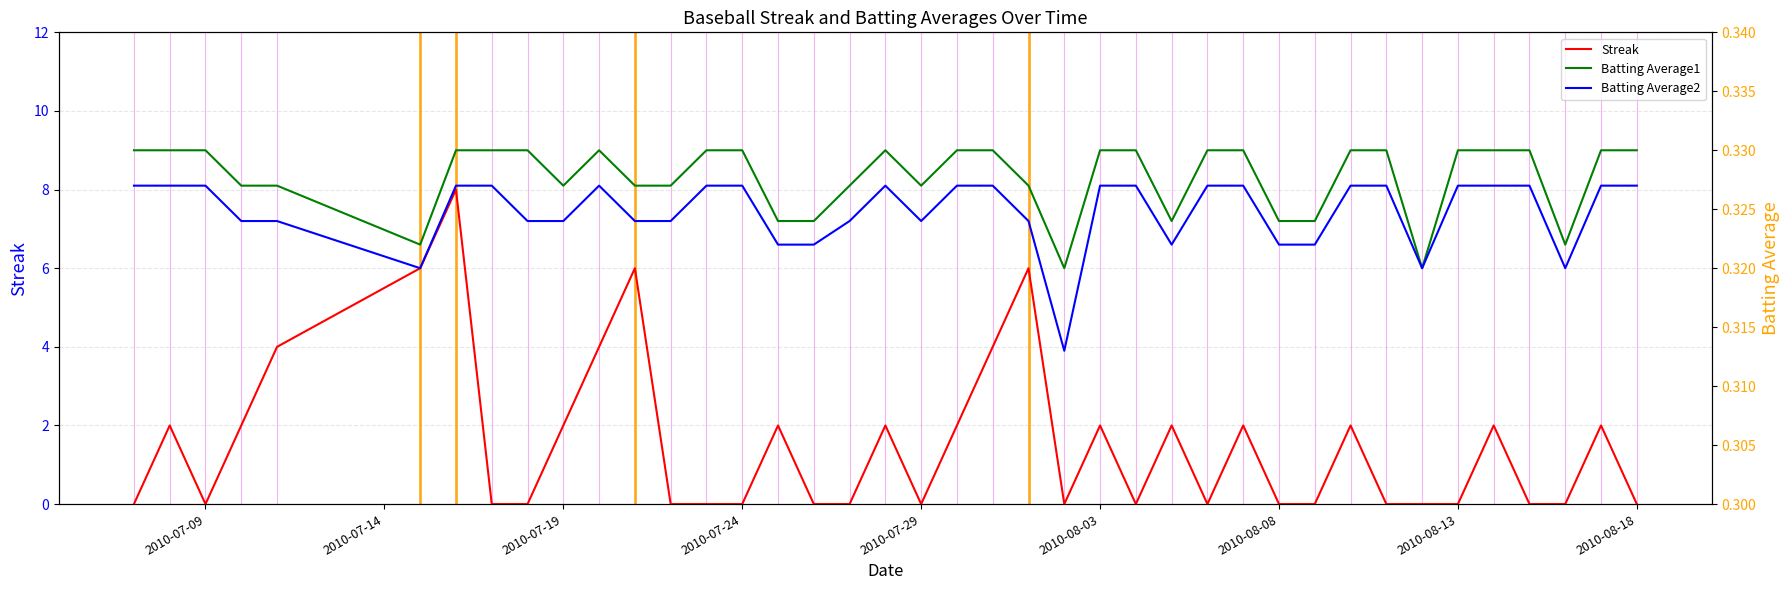

How many intersections are there between Batting Average2 and Streak?

24